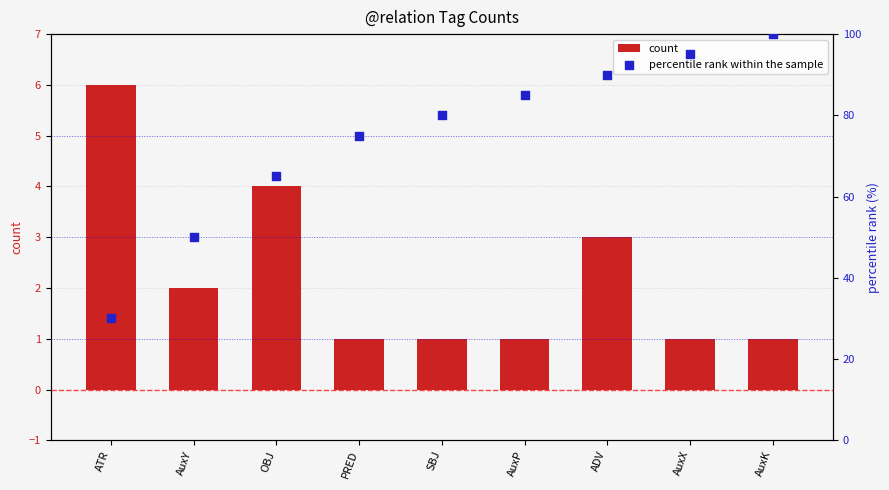

At how many categories does at least one series exceed 66?

6